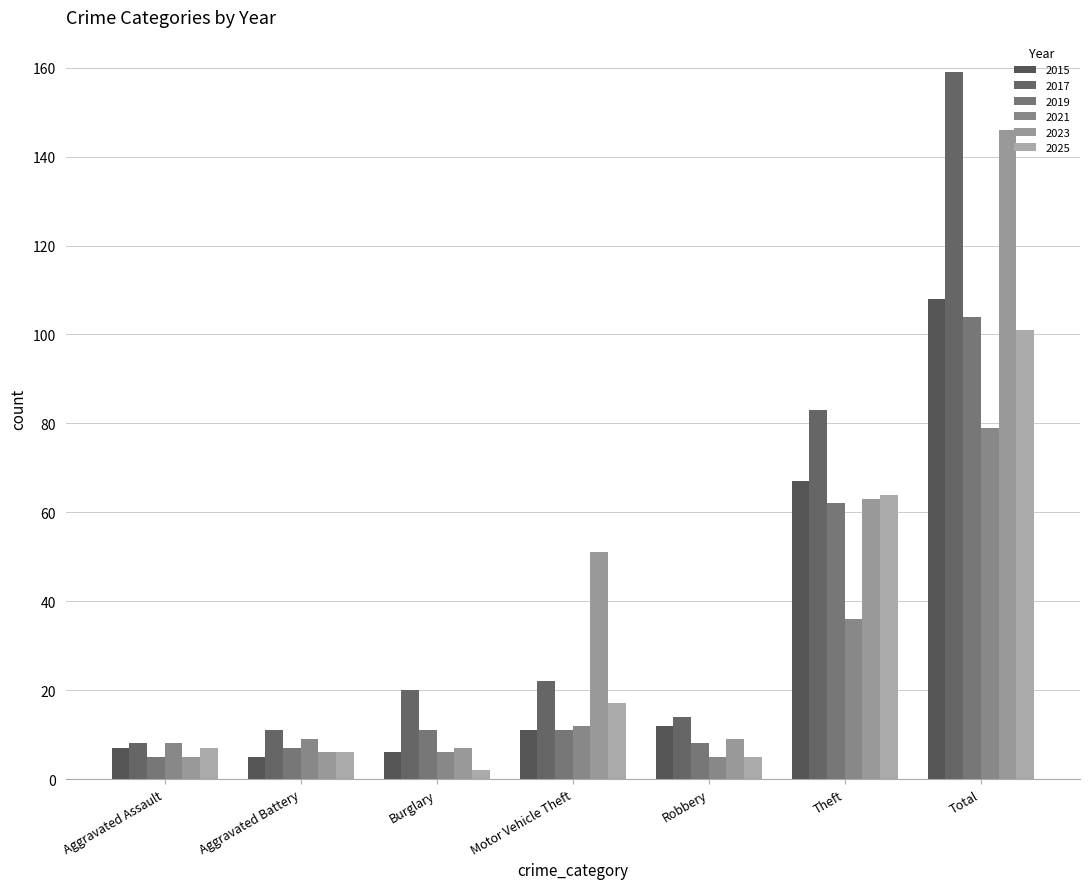

Between Robbery and Burglary, which is larger?

Robbery